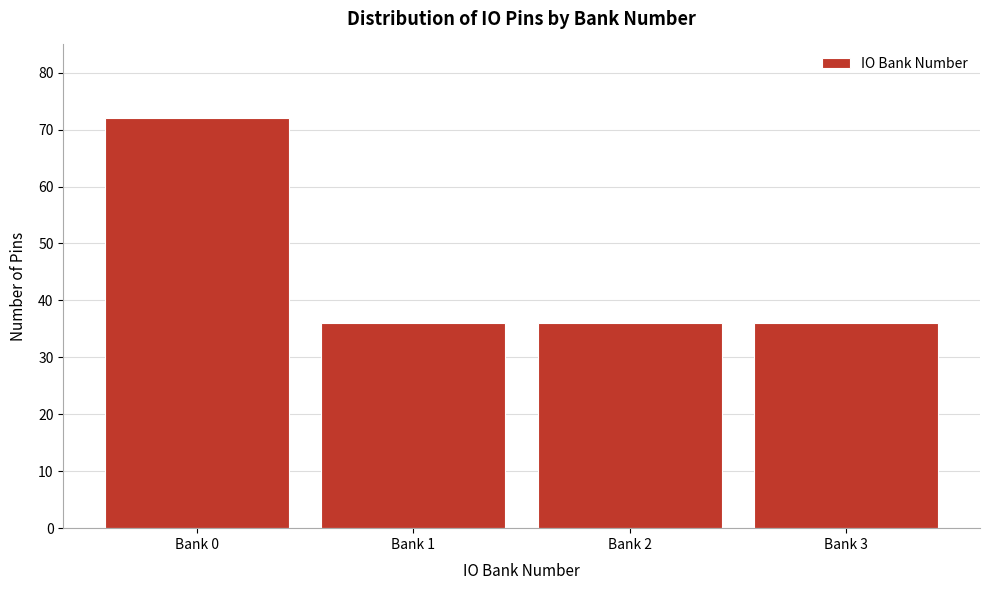

Reading left to right, transcribe all the data shown in this chart.

Bank 0=72	Bank 1=36	Bank 2=36	Bank 3=36